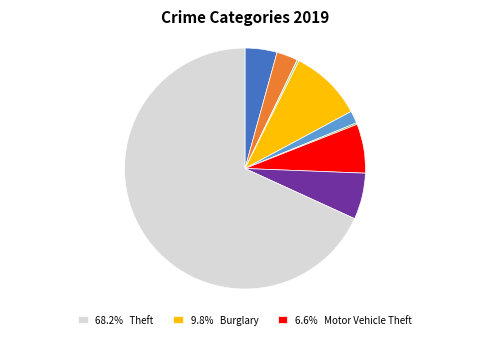

Is there a majority slice in this chart?

Yes